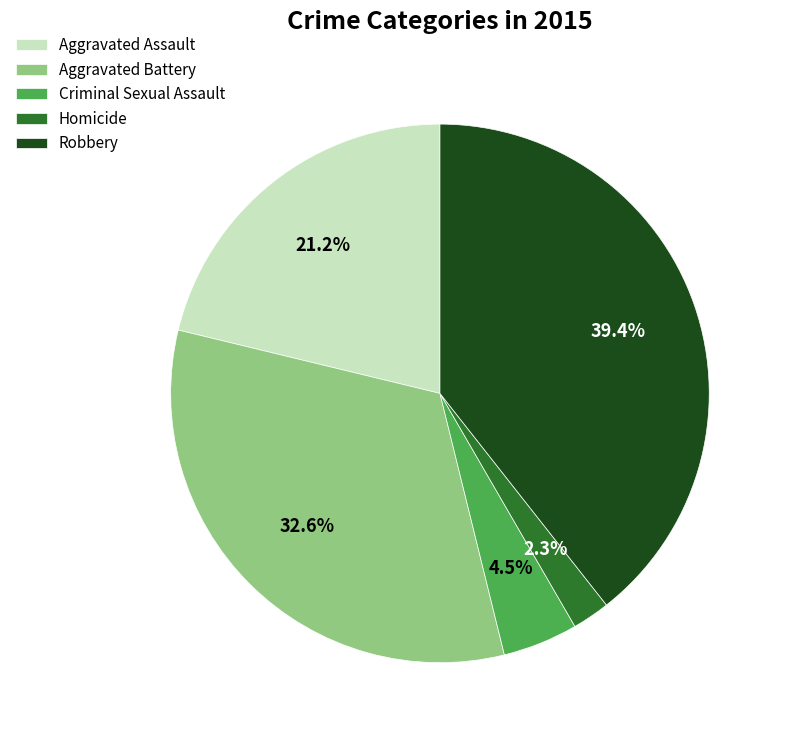

Between Homicide and Aggravated Battery, which is larger?

Aggravated Battery